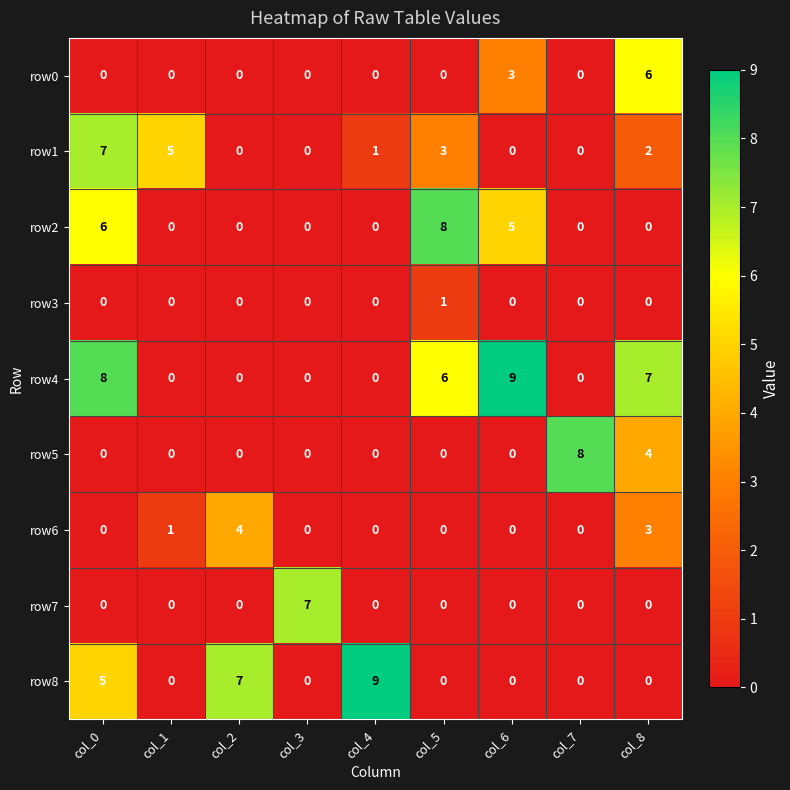

What is the highest value of the row1 series?

7